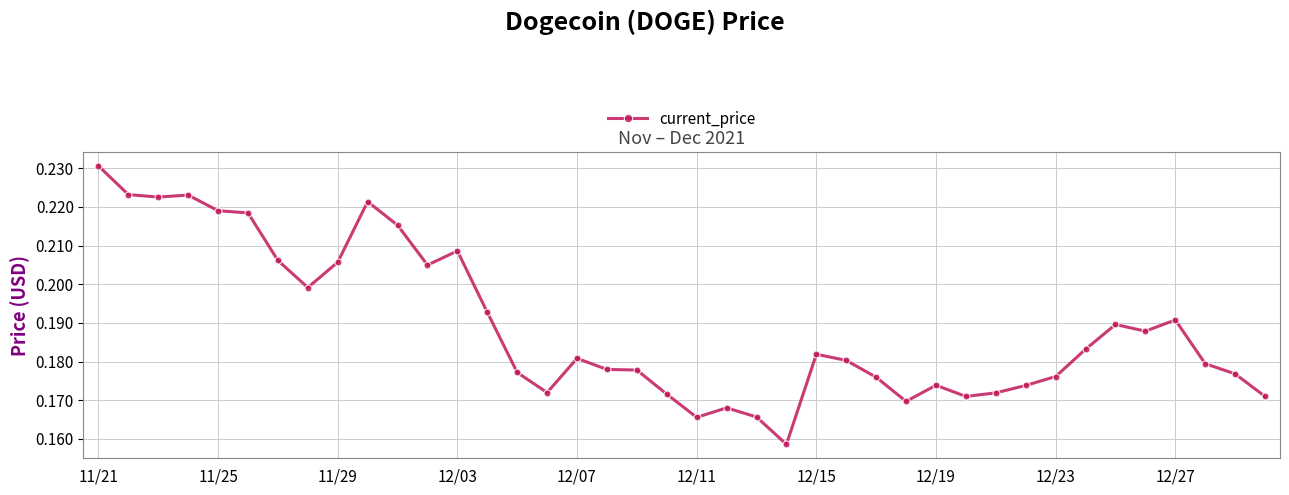

What is the sum of all values?

7.6